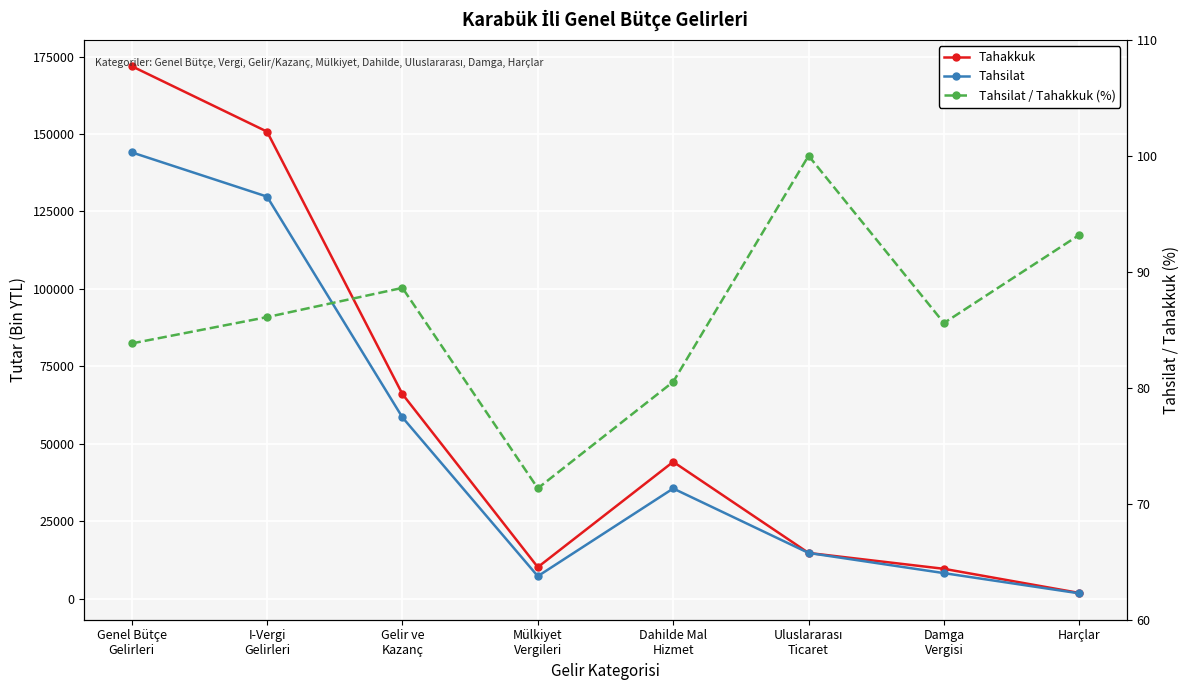

Where is Tahsilat / Tahakkuk (%) nearest to the value 85?

Damga
Vergisi